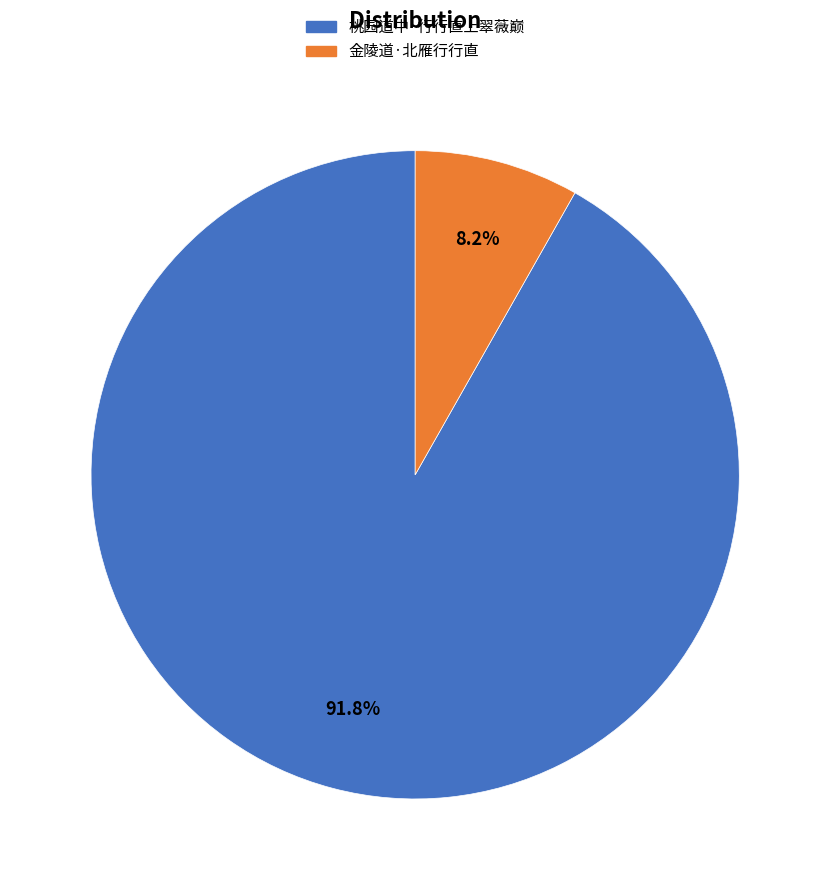

How many slices are in this pie chart?

2